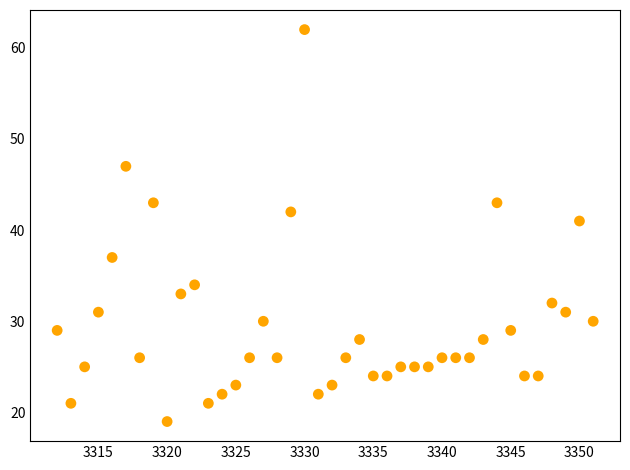

What is the range of X values (max minus min)?

39